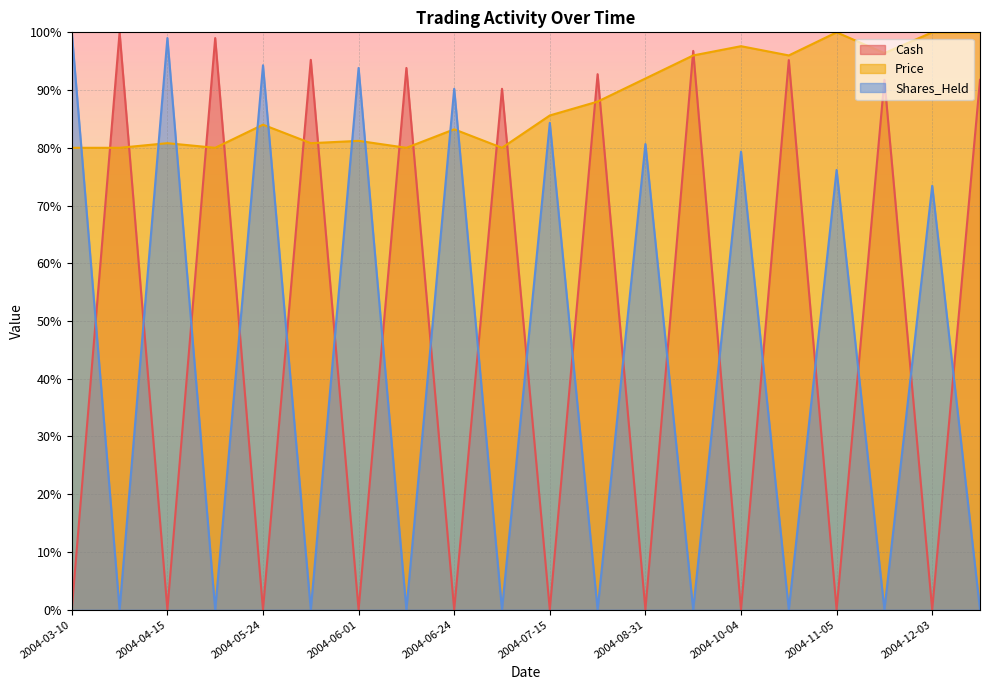

At which category is the sum across all series the highest?

2004-09-29